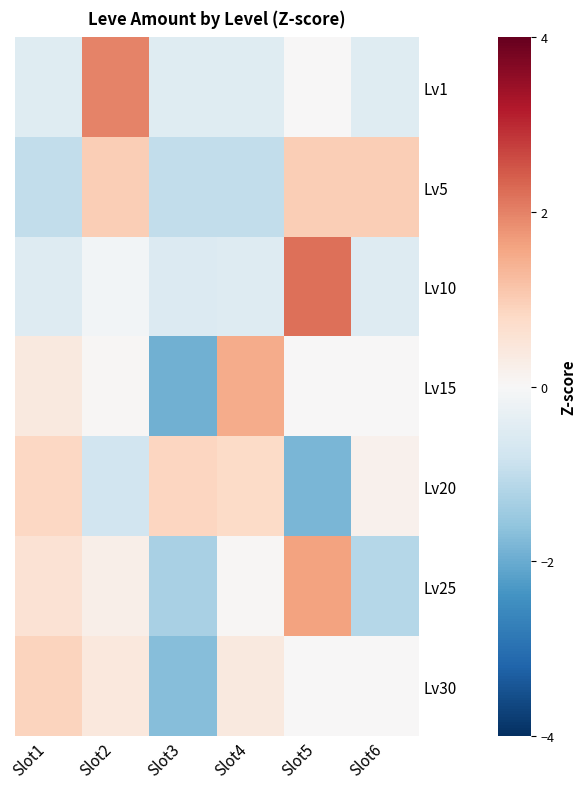

Which series has the largest range (max minus min)?

Lv15